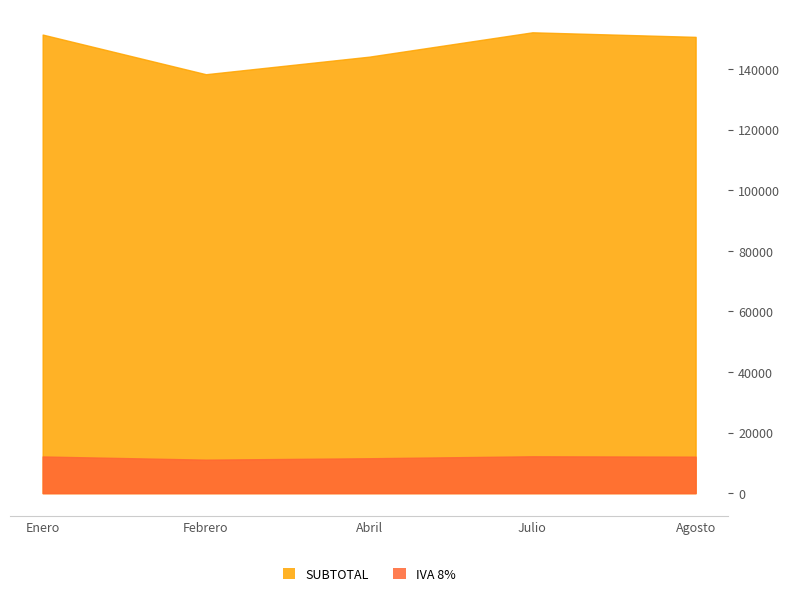

How many interior local valleys does the SUBTOTAL series have?

1